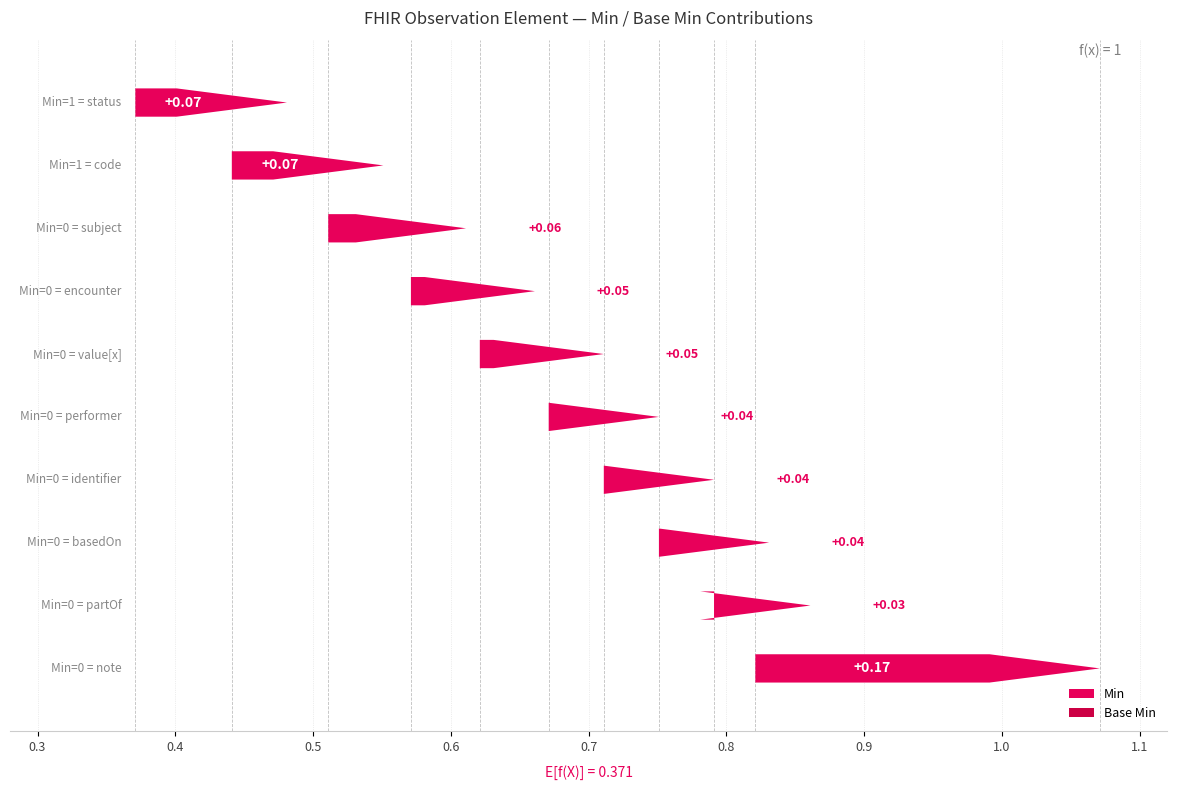

Which series changed the most between Observation.performer and Observation.identifier?

Min